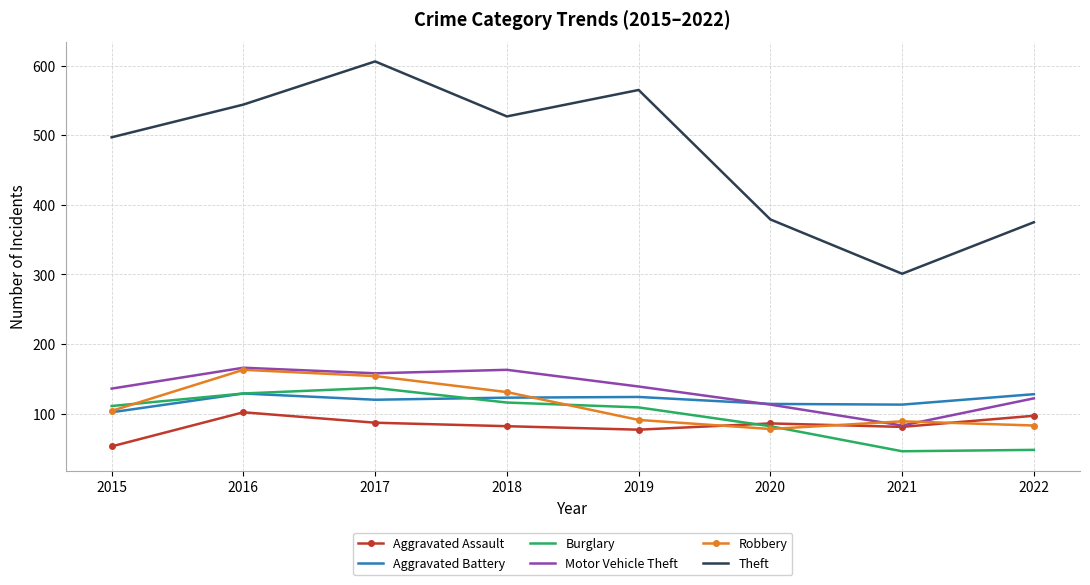

Where is the first local minimum for Motor Vehicle Theft?

2017